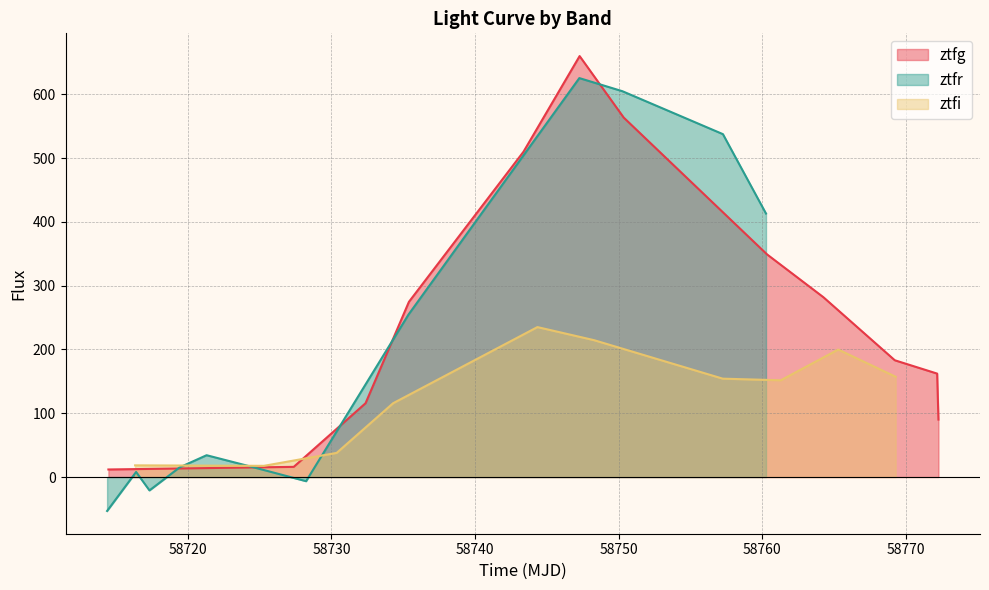

What is the lowest value of the ztfr series?

-53.2